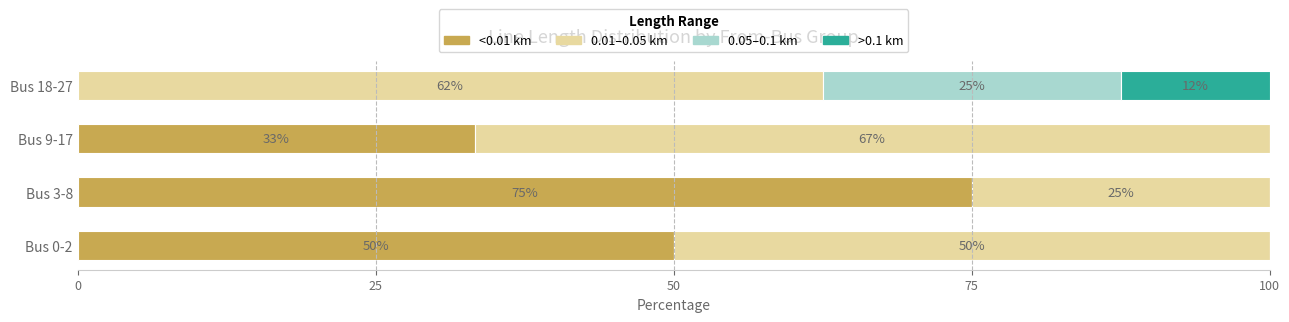

Which category has the highest value in the <0.01 km series?

Bus 3-8